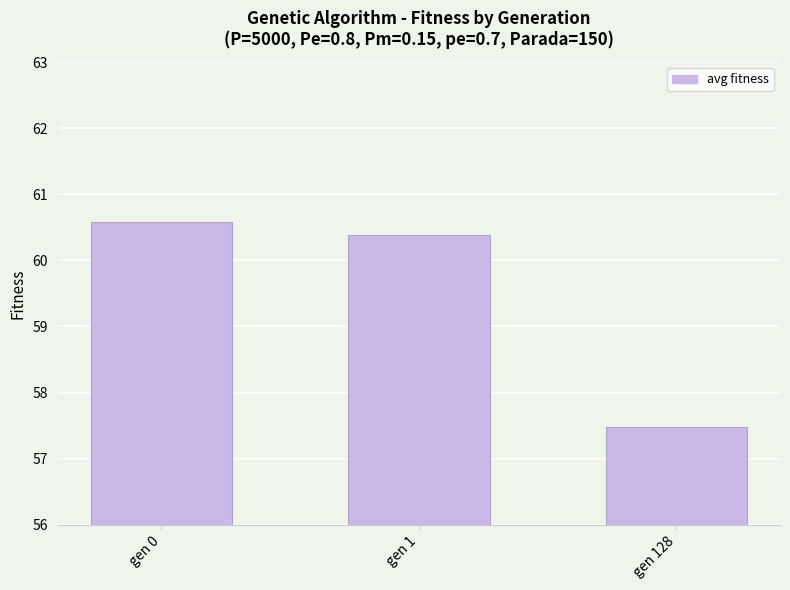

How many values are between 57 and 60?

1